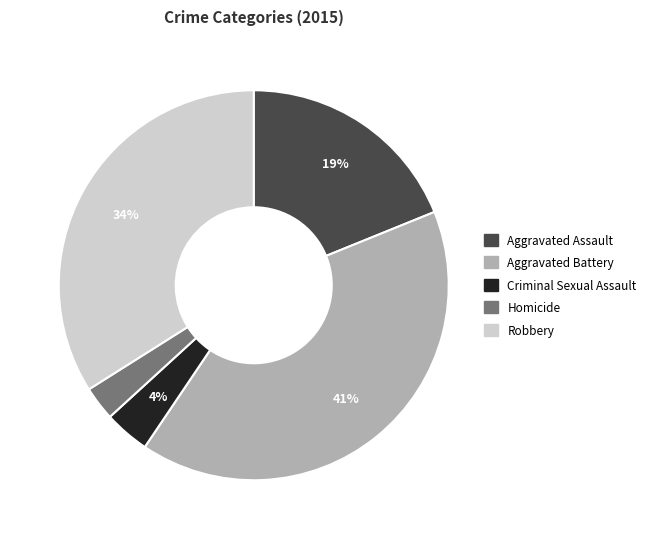

What is the ratio of the value at Aggravated Assault to the value at Robbery?

0.6